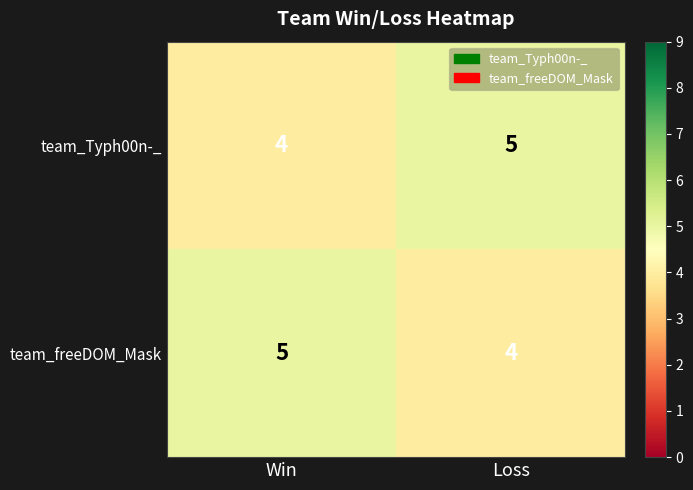

What is the sum of all team_freeDOM_Mask values?

9